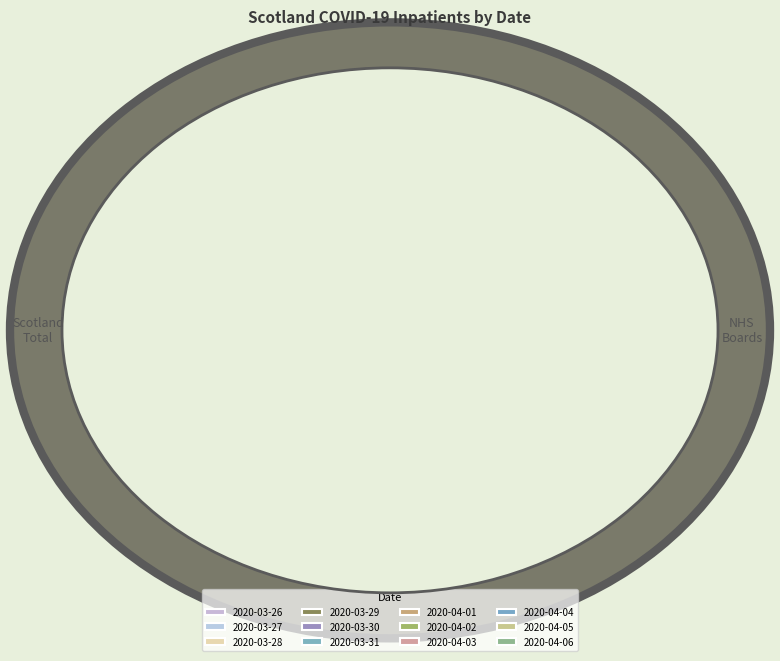

Does any single category account for the majority?

No